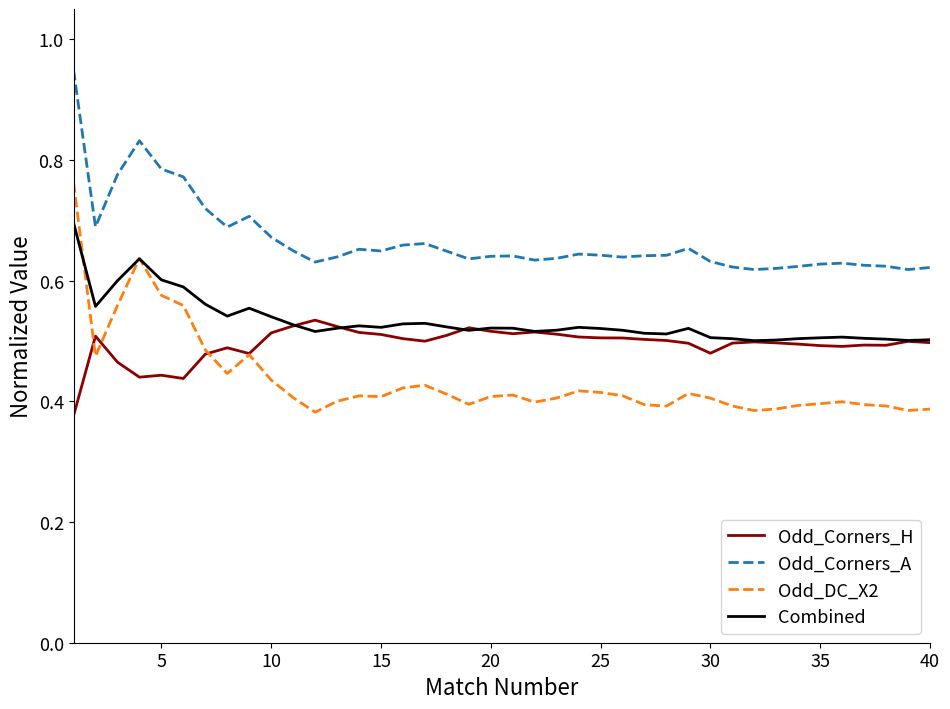

In Odd_DC_X2, how many points are higher than both neighbors (excluding endpoints)?

8